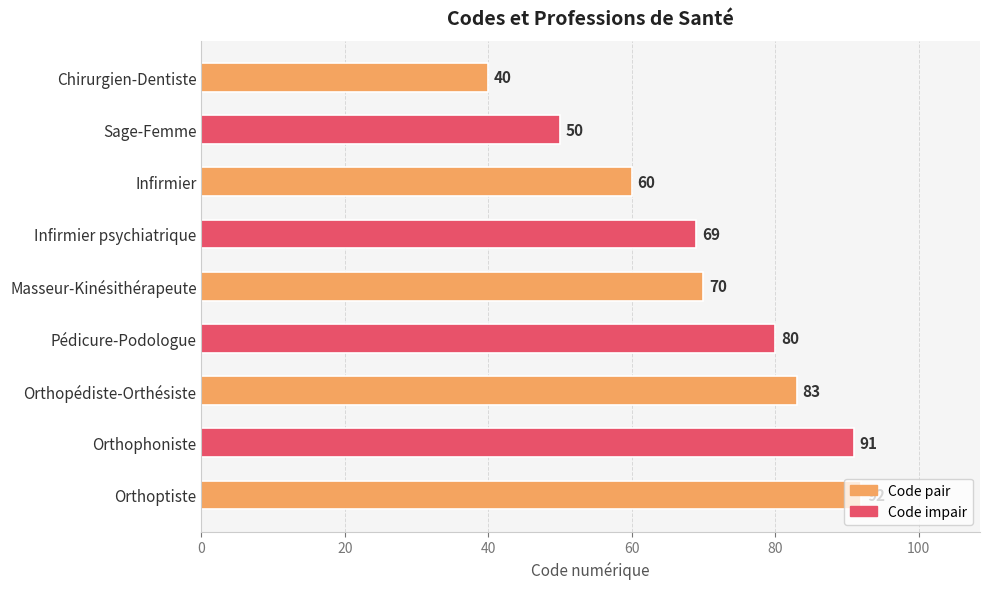

What is the difference between the maximum and minimum values?

52